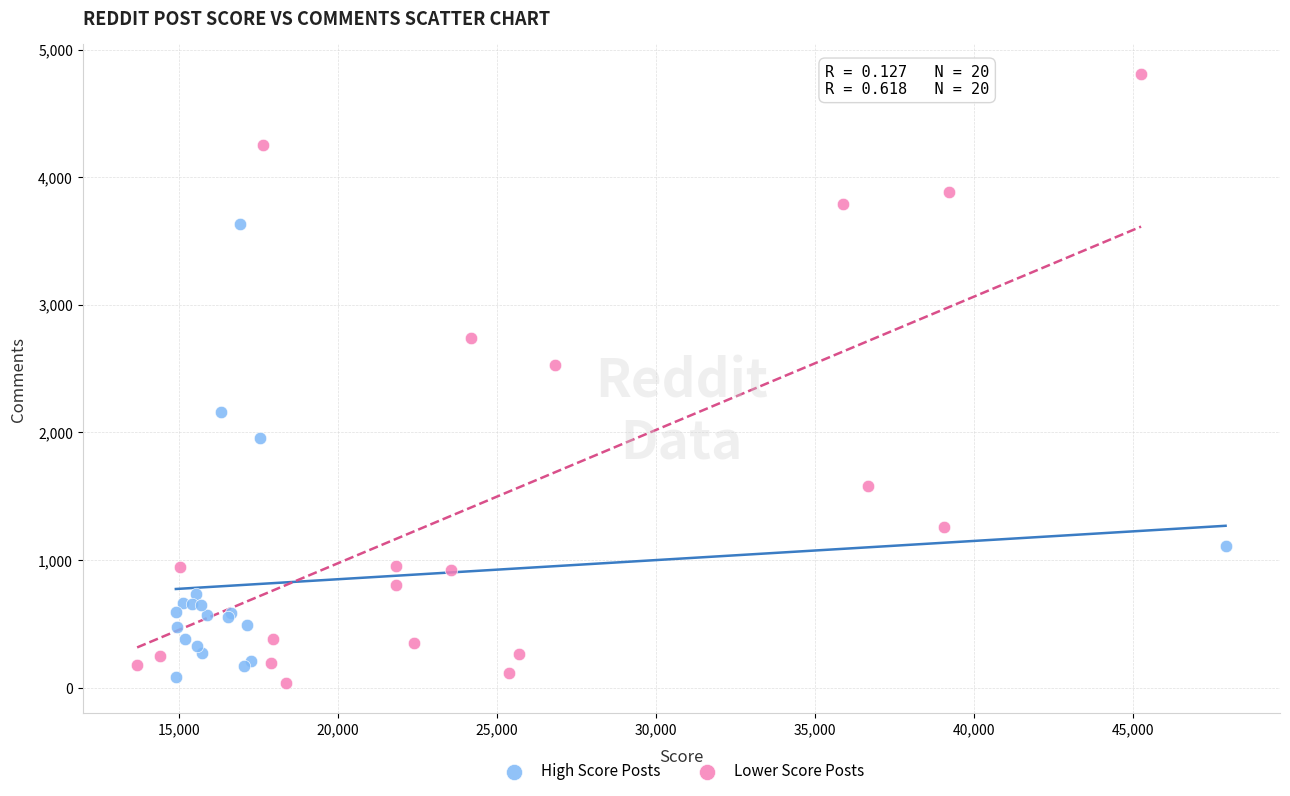

What are all the series names shown in the legend?

High Score Posts, Lower Score Posts